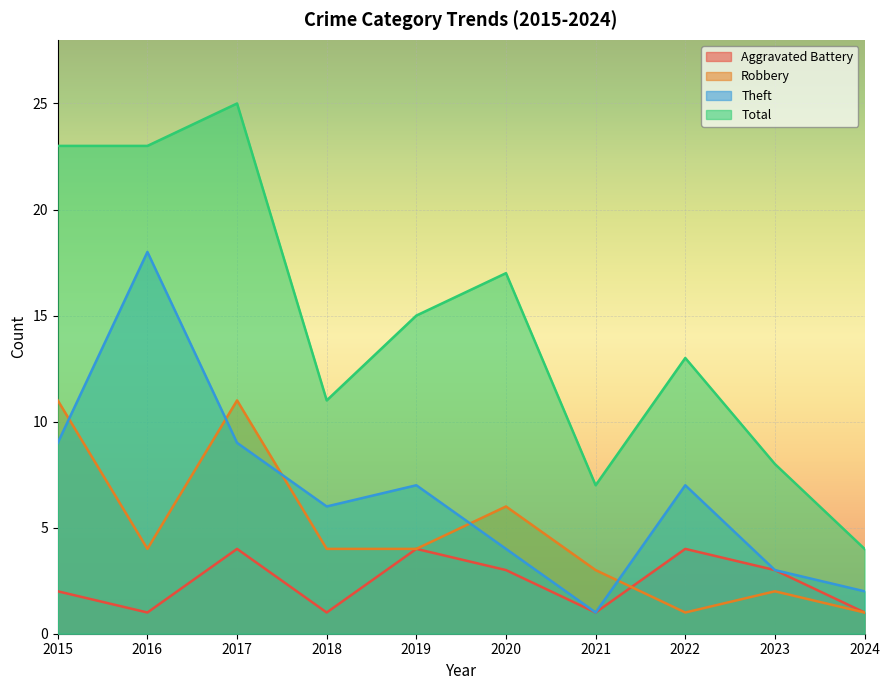

How many values in the Total series are below 15?

5